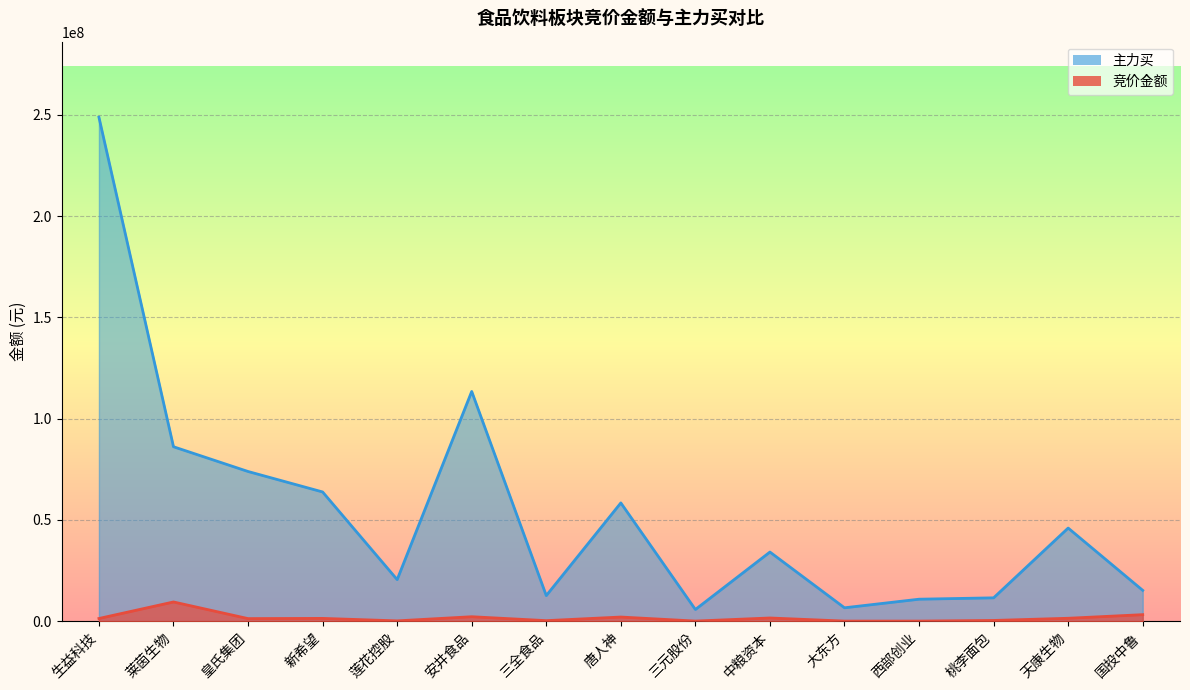

Where is the first local minimum for 竞价金额?

皇氏集团